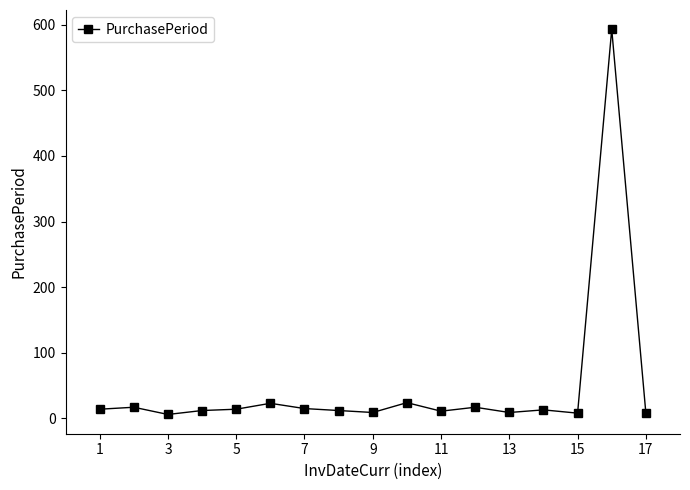

What is the difference between the maximum and second lowest values?

585